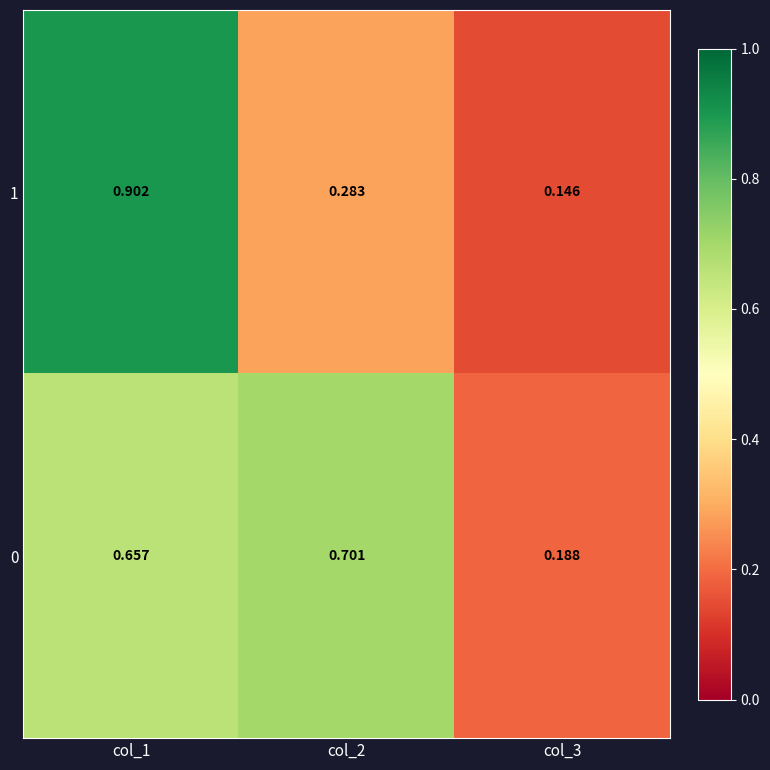

Which series has the largest total across all categories?

0